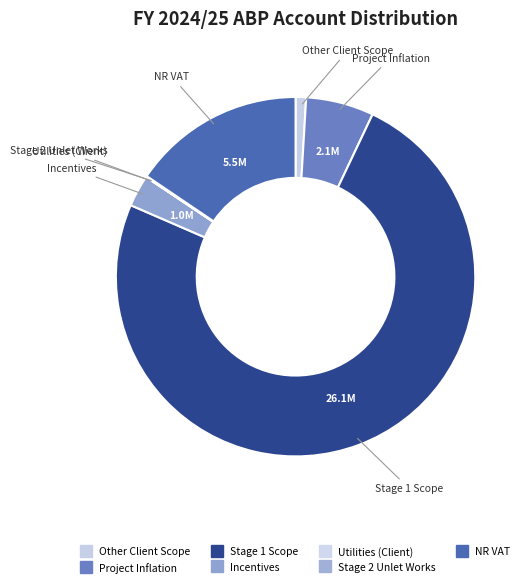

Approximately how many times larger is the value at Utilities (Client) compared to Stage 2 Unlet Works?

0.1